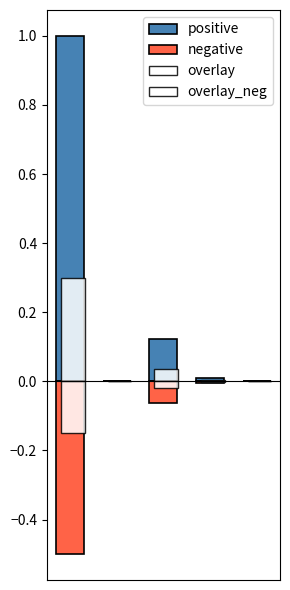

Reading left to right, what are all the values shown in this chart?

positive: 0=1.0	1=0.0	2=0.1	3=0.0	4=0.0
negative: 0=-0.5	1=0.0	2=-0.1	3=-0.0	4=0.0
overlay: 0=0.3	1=0.0	2=0.0	3=0.0	4=0.0
overlay_neg: 0=-0.1	1=0.0	2=-0.0	3=-0.0	4=0.0